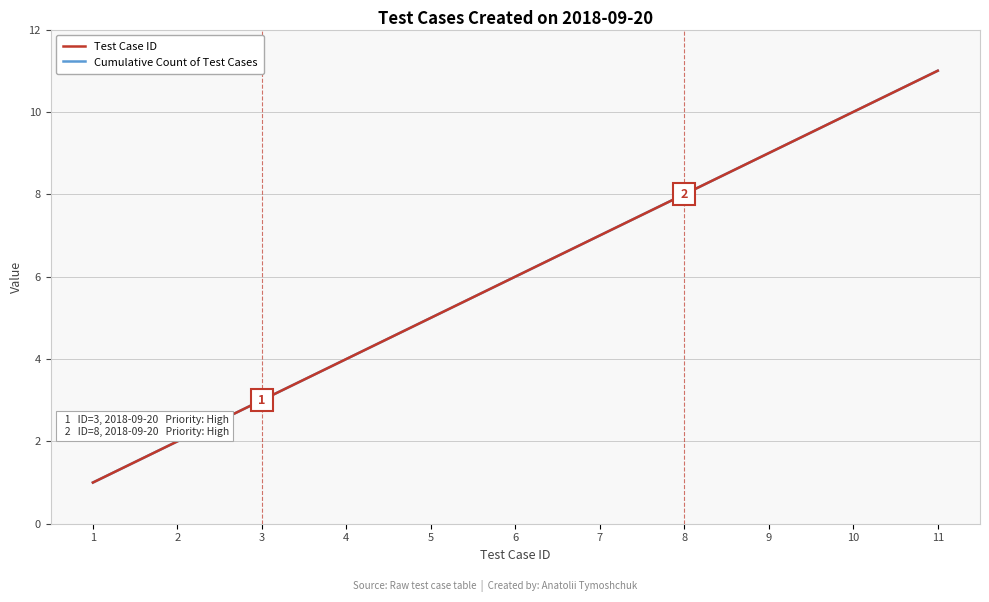

The Test Case ID series shows 5 at 4. True or false?

False